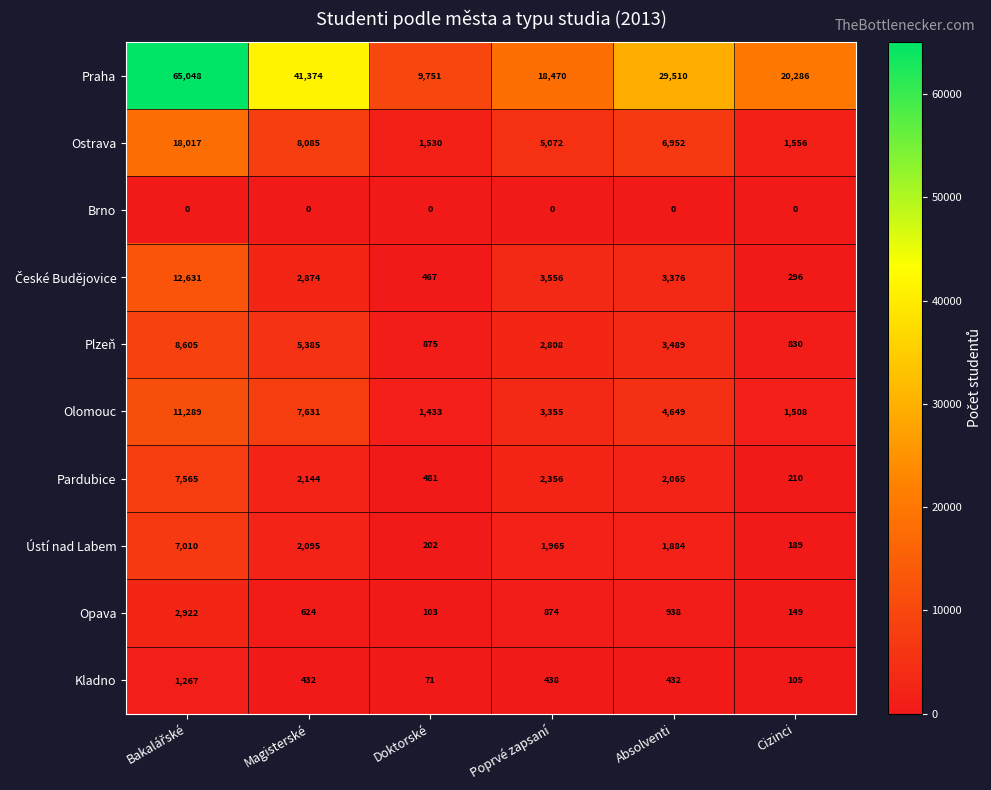

True or false: Plzeň has a value of 5385 at Magisterské.

True